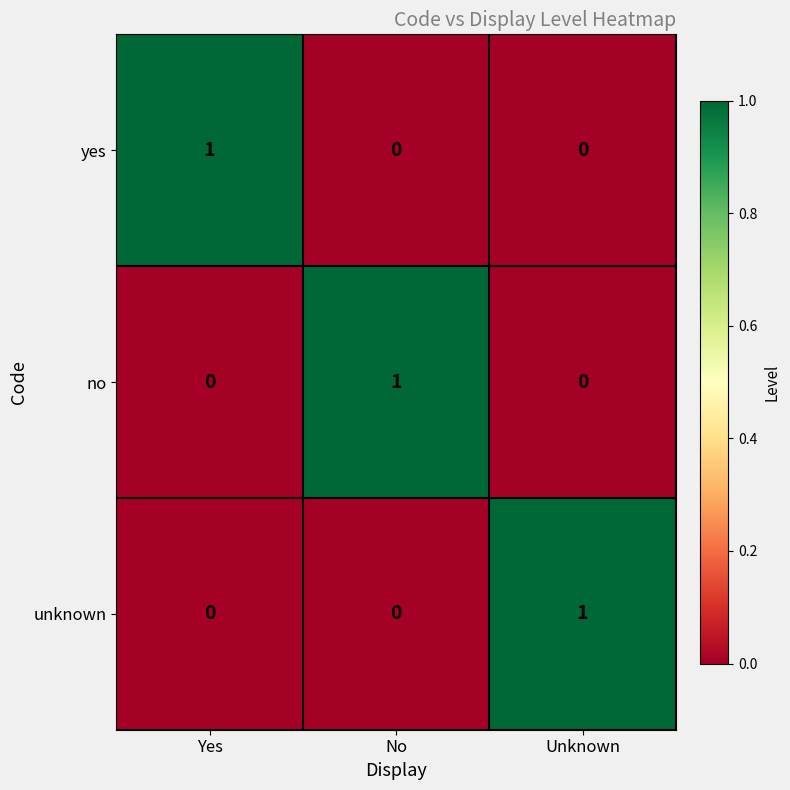

How many data points does each series have?

3